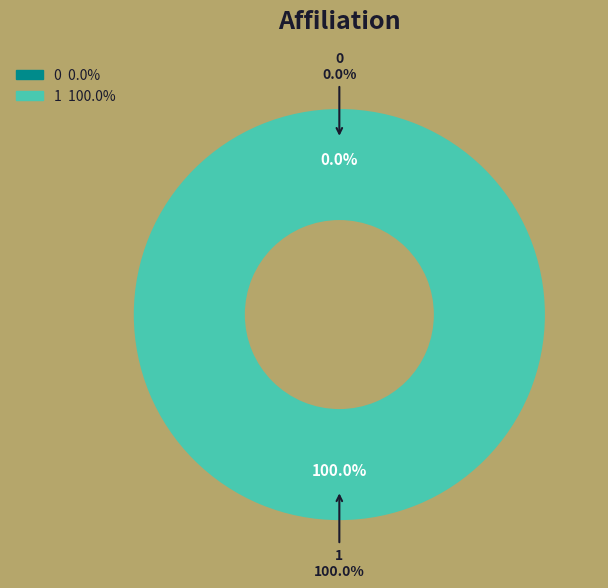

To the nearest percent, what is the difference between the largest and smallest slice percentages?

100%